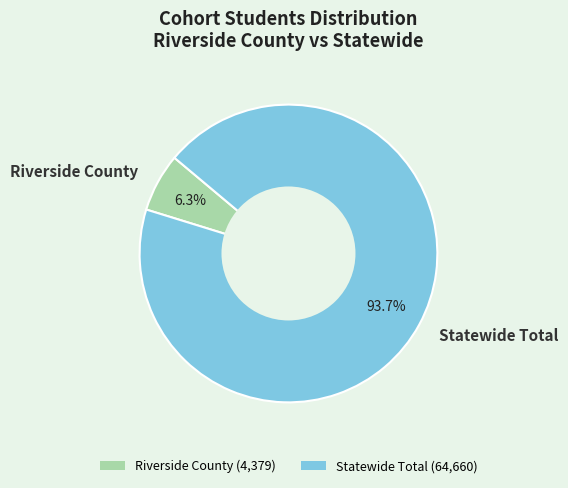

What is the ratio of the value at Riverside County to the value at Statewide Total?

0.1